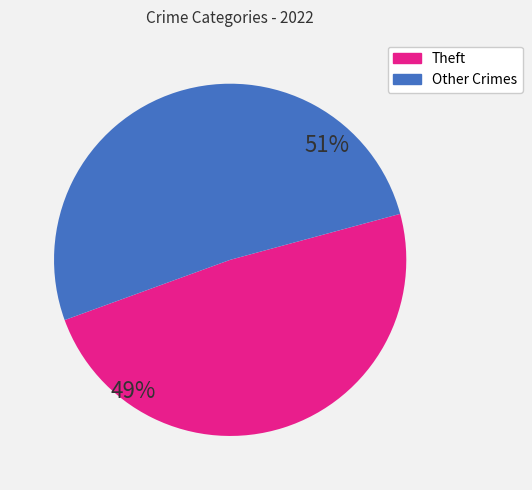

Is there a majority slice in this chart?

Yes